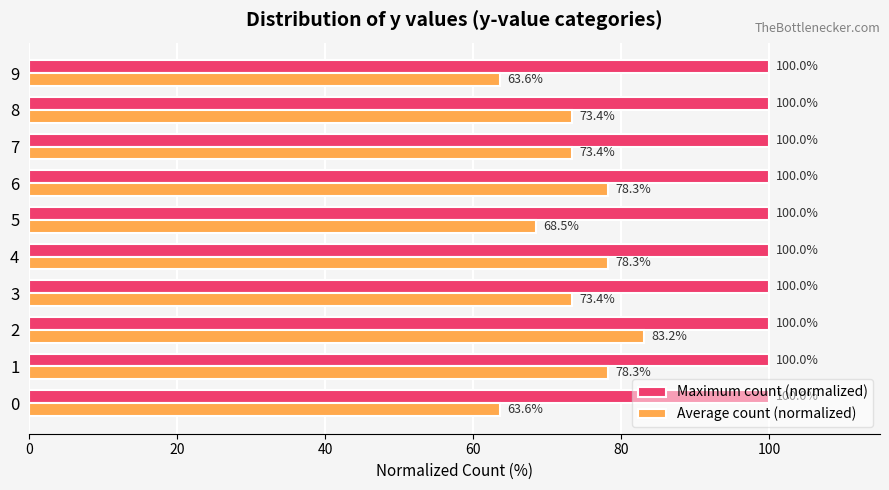

List the series in order of their peak value, lowest first.

Average count (normalized), Maximum count (normalized)